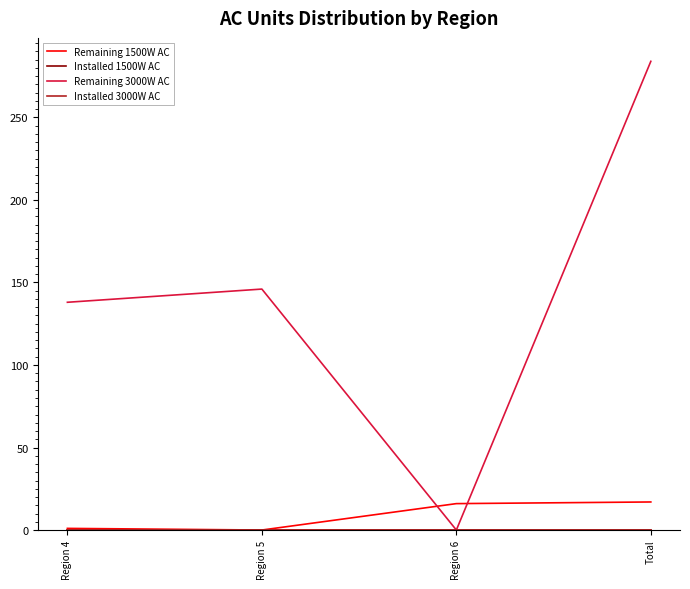

Does the chart have visible grid lines?

No